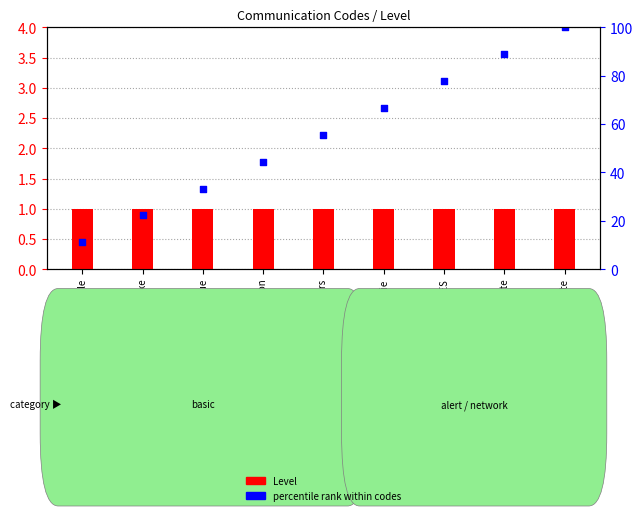

Which series reaches the maximum Y coordinate?

percentile rank within codes